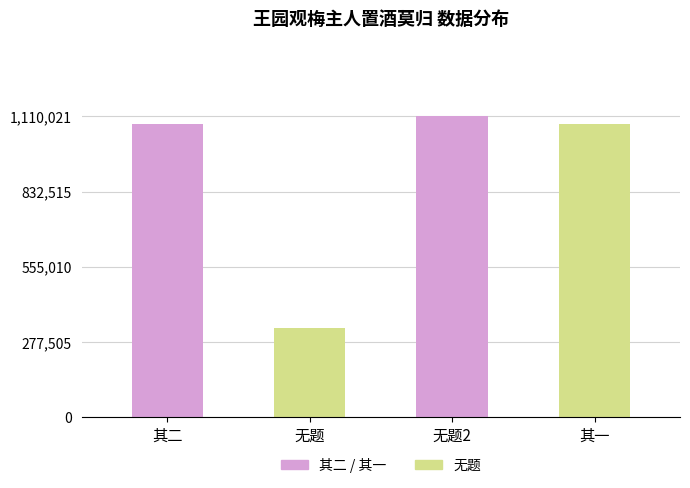

What is the ratio of the value at 无题2 to the value at 无题?

3.4